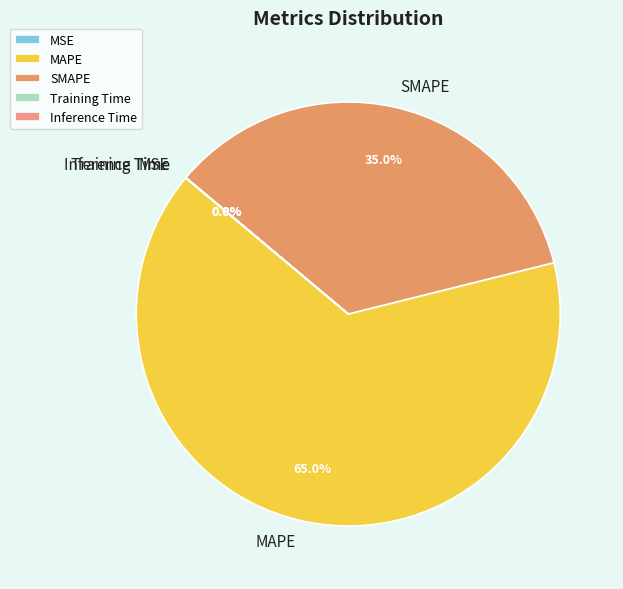

To the nearest percent, what is the difference between the largest and smallest slice percentages?

65%